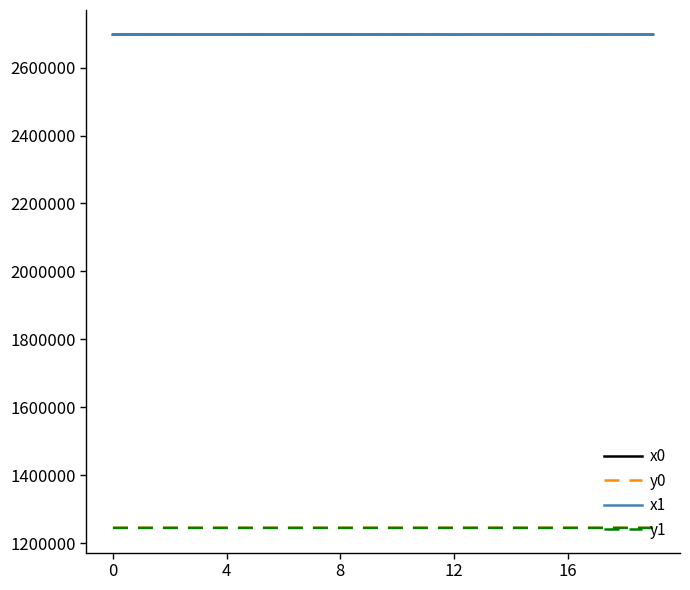

True or false: x0 and y0 intersect in this chart.

False